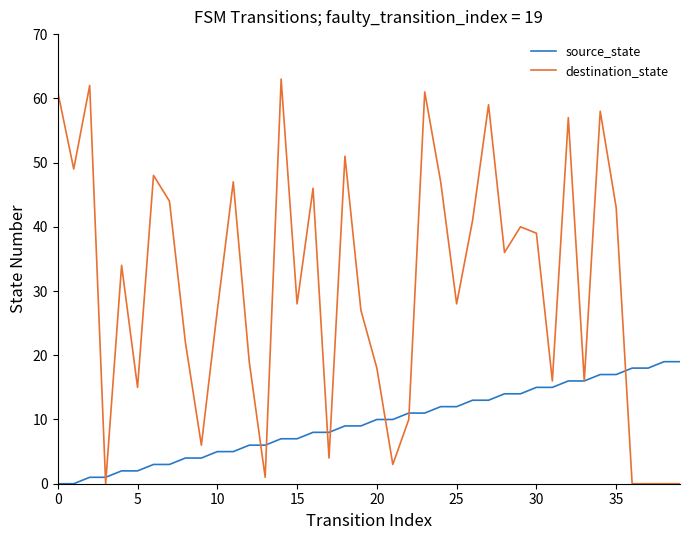

True or false: destination_state and source_state intersect in this chart.

True